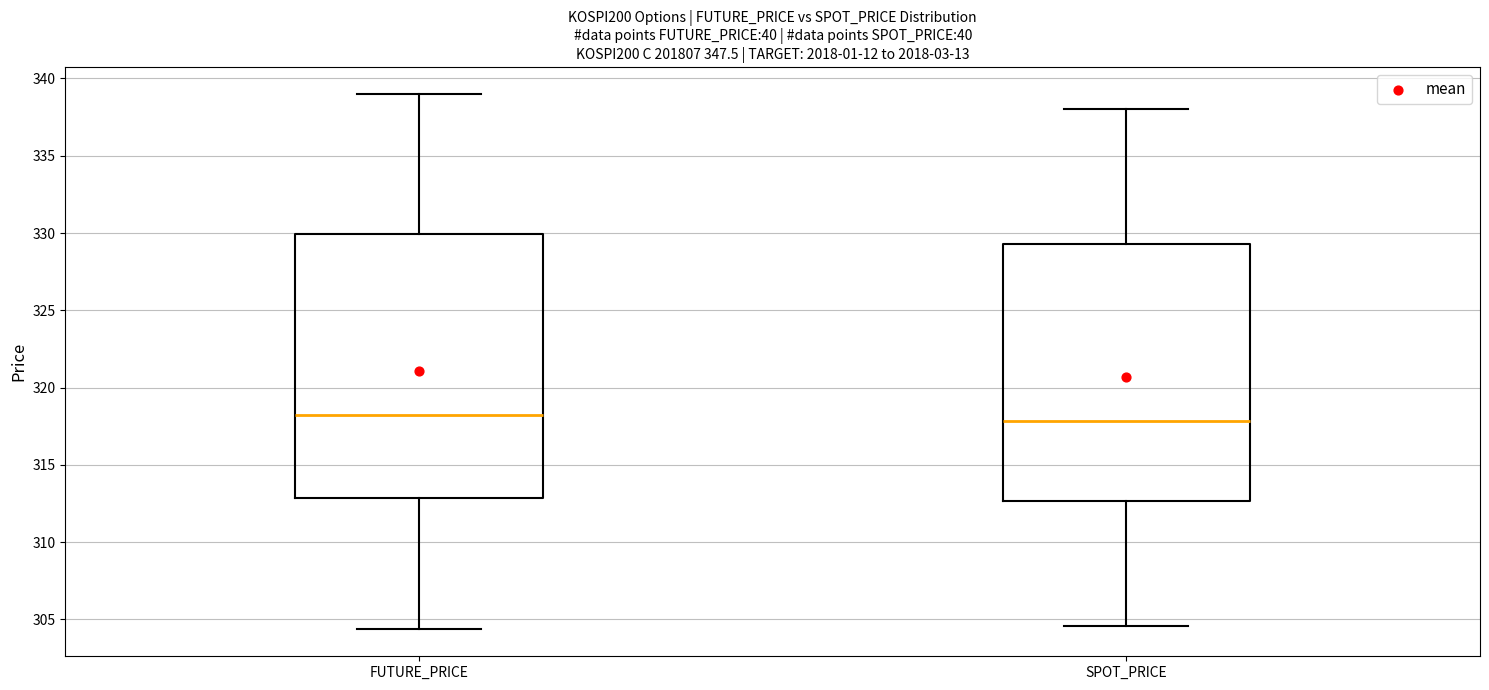

Where is the lower edge of the box for FUTURE_PRICE on the y-axis? The values are not printed on the chart, so give them approximately, as read against the axis.

313.0